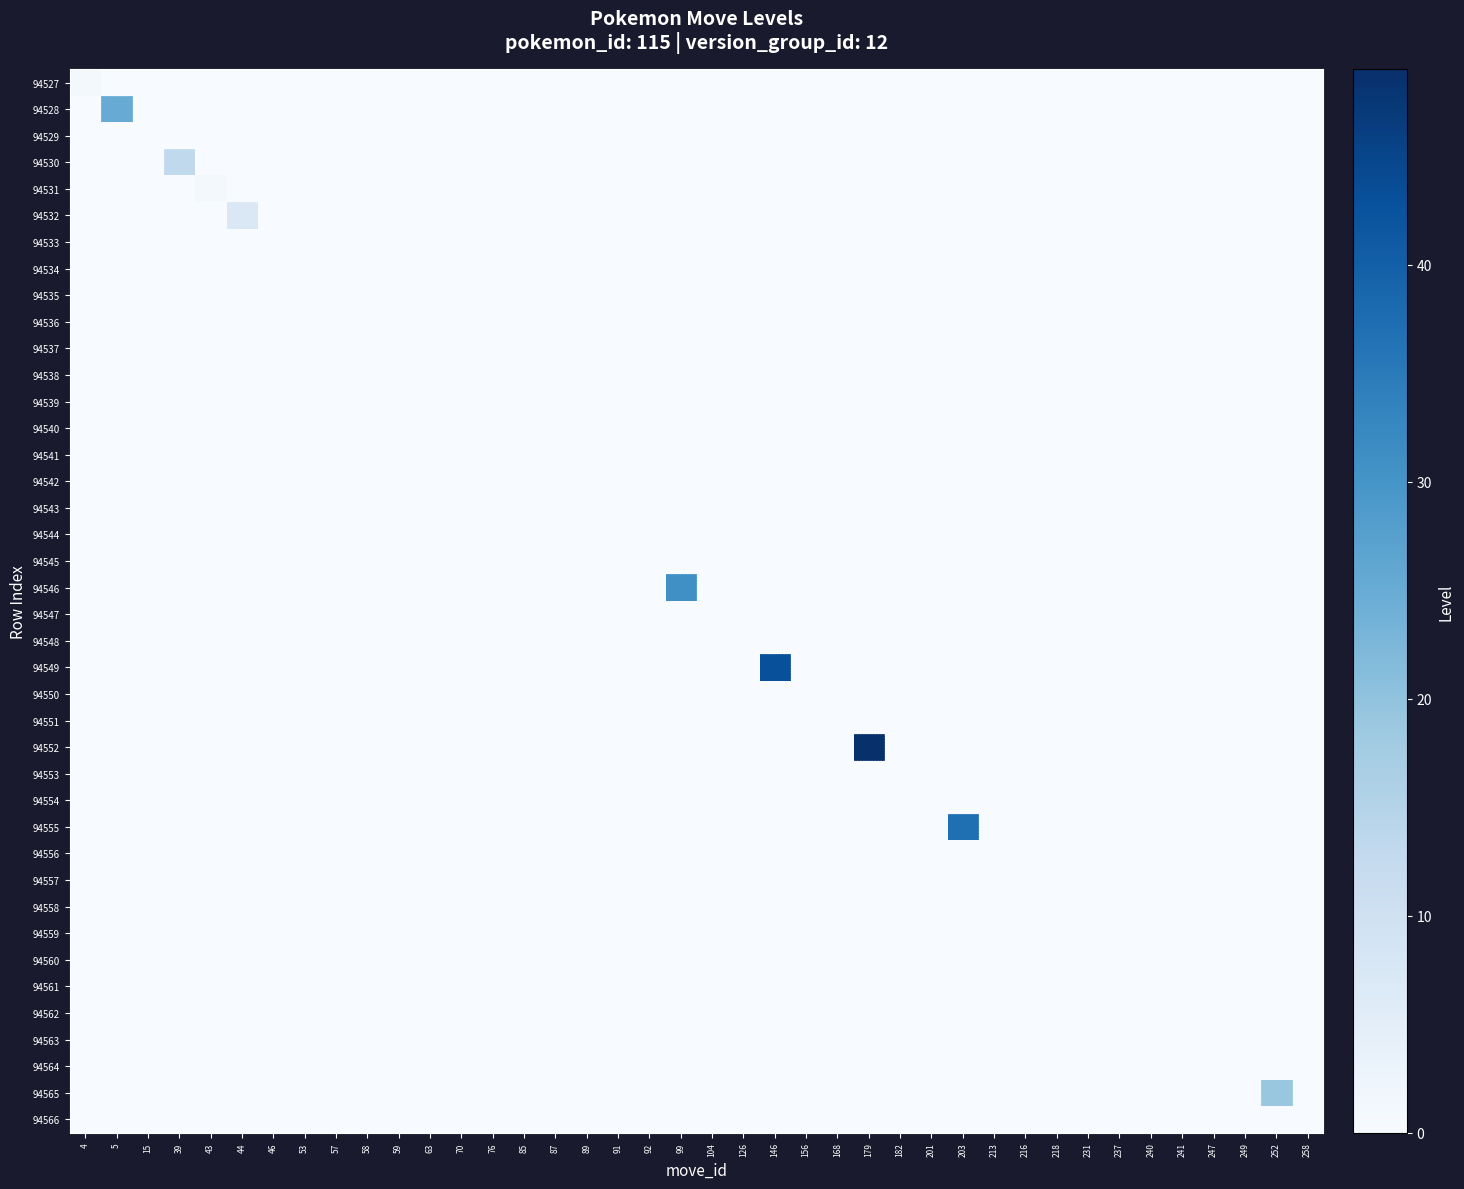

Which has a higher value, 53 or 57?

53